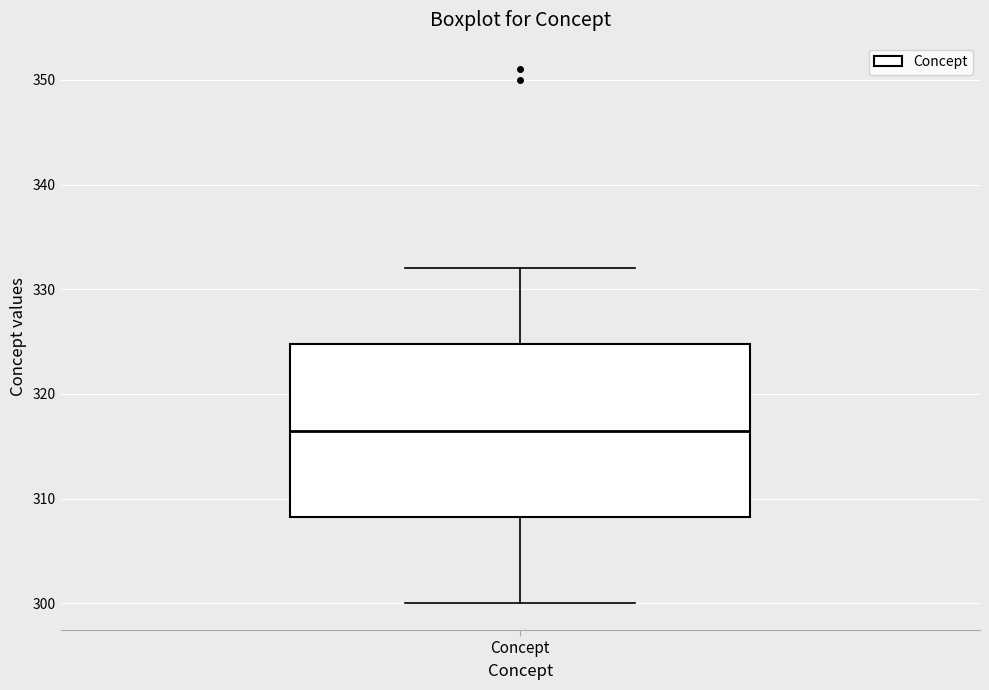

Where is the lower edge of the box for Concept on the y-axis? The values are not printed on the chart, so give them approximately, as read against the axis.

308